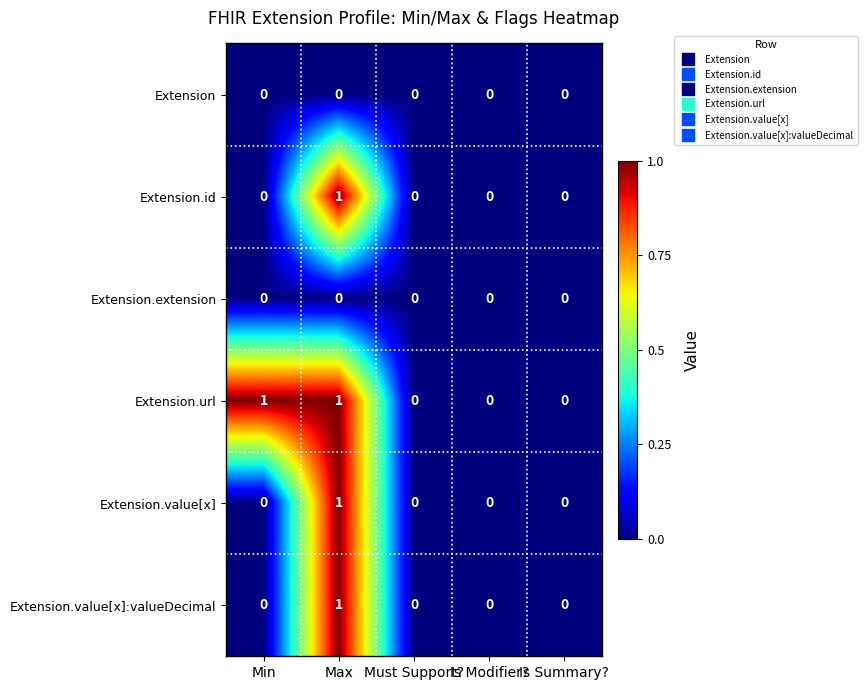

Which series has the largest total across all categories?

Extension.url